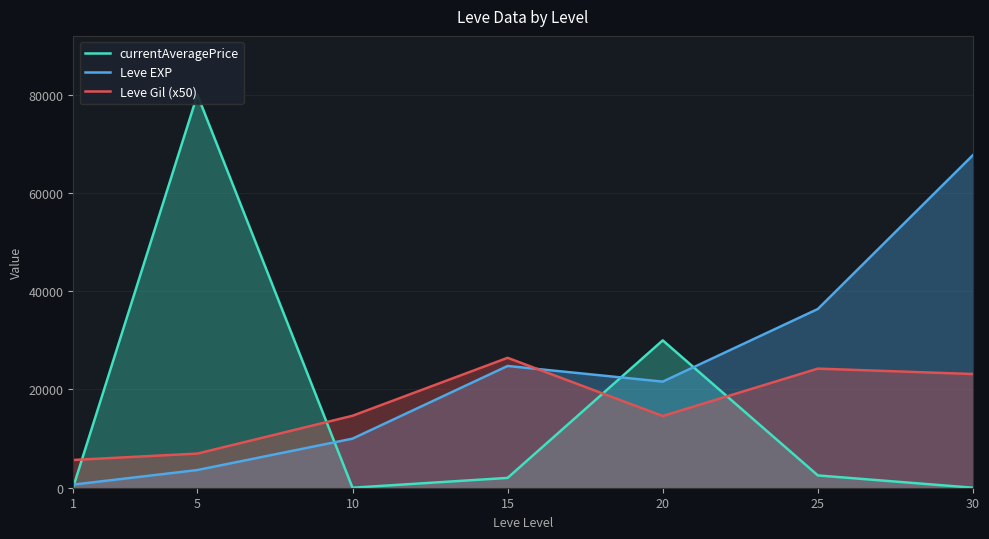

What is the value of the currentAveragePrice point at the 1st from the left?

160.5